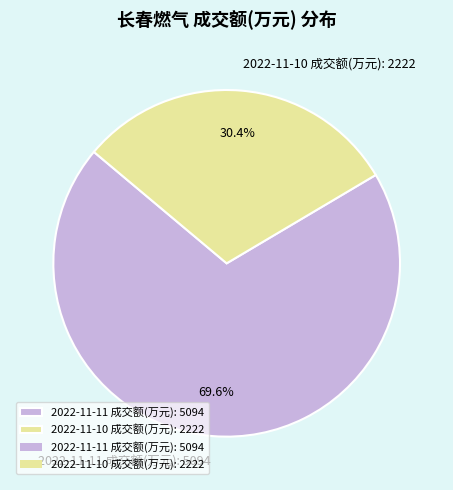

Between 2022-11-11 成交额(万元): 5094 and 2022-11-10 成交额(万元): 2222, which is larger?

2022-11-11 成交额(万元): 5094